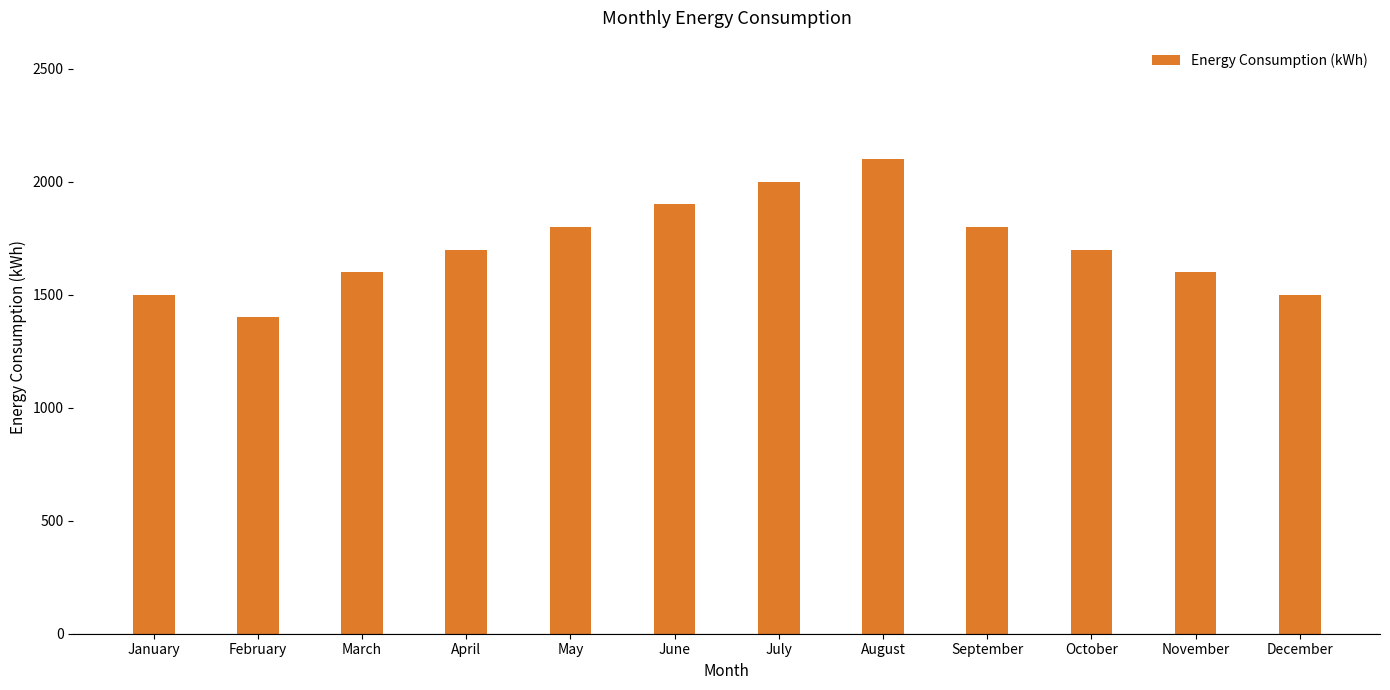

What is the greatest value displayed?

2100